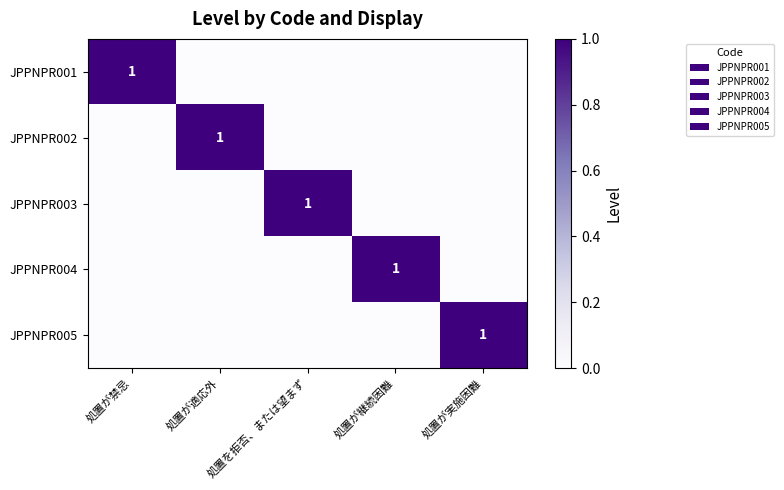

Rank the series by their maximum value, from highest to lowest.

JPPNPR001, JPPNPR002, JPPNPR003, JPPNPR004, JPPNPR005